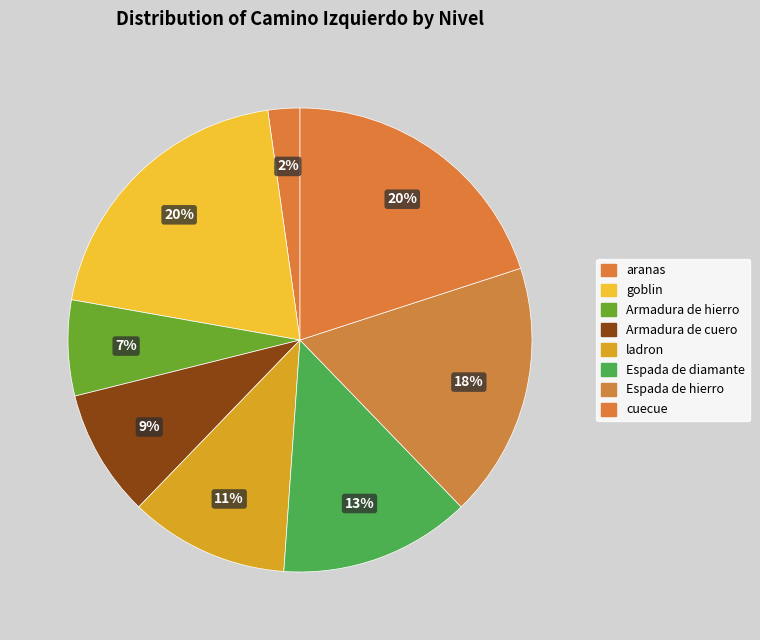

How many segments does this pie chart have?

8